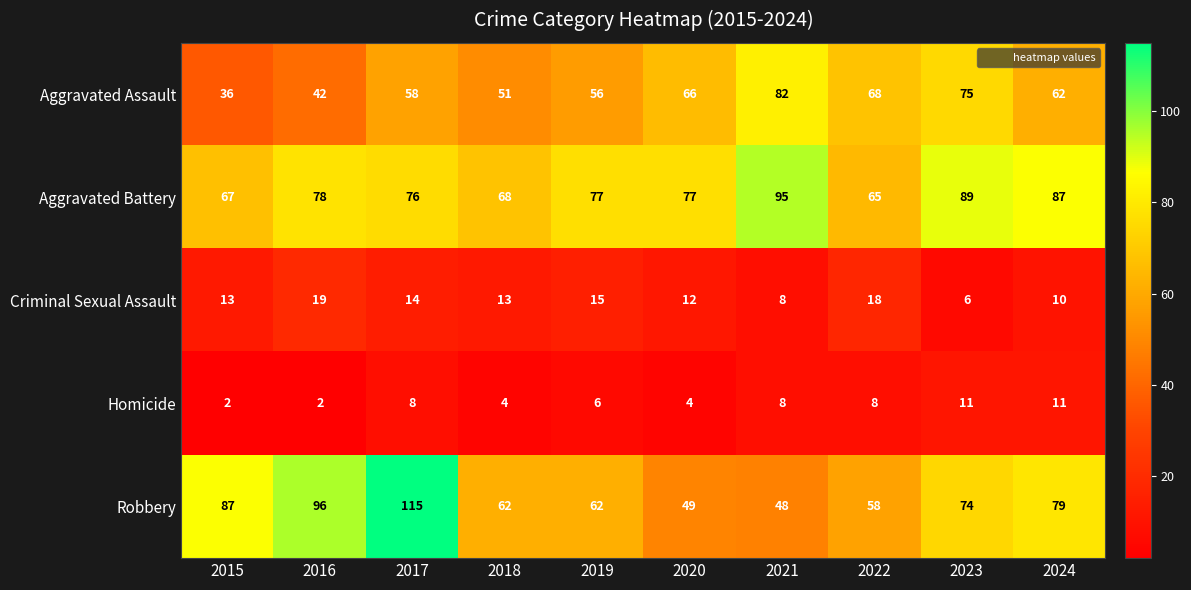

What is the total value across all series at 2021?

241